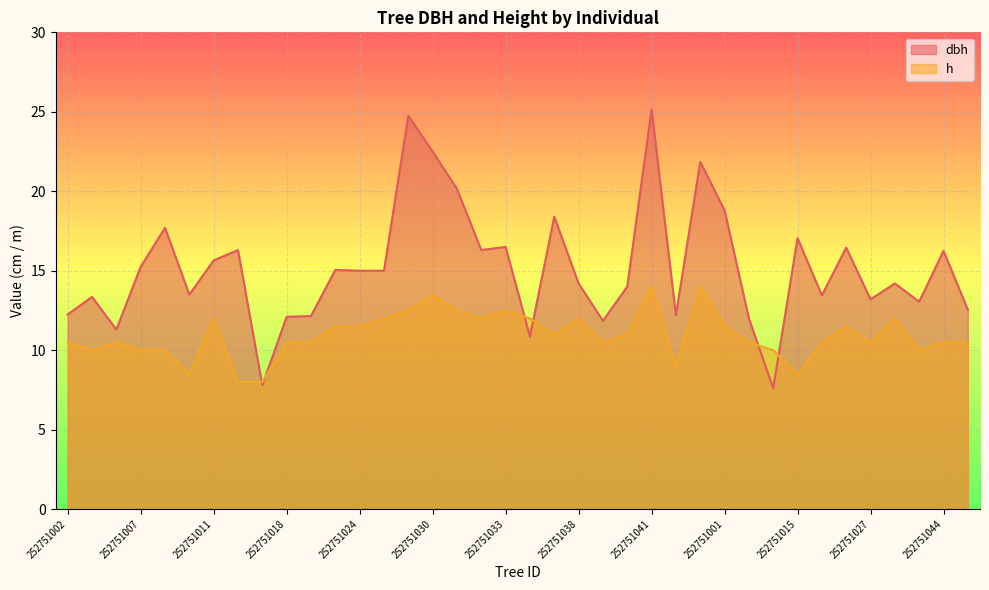

What is the sum of the h values at 252751031 and 252751009?

21.0